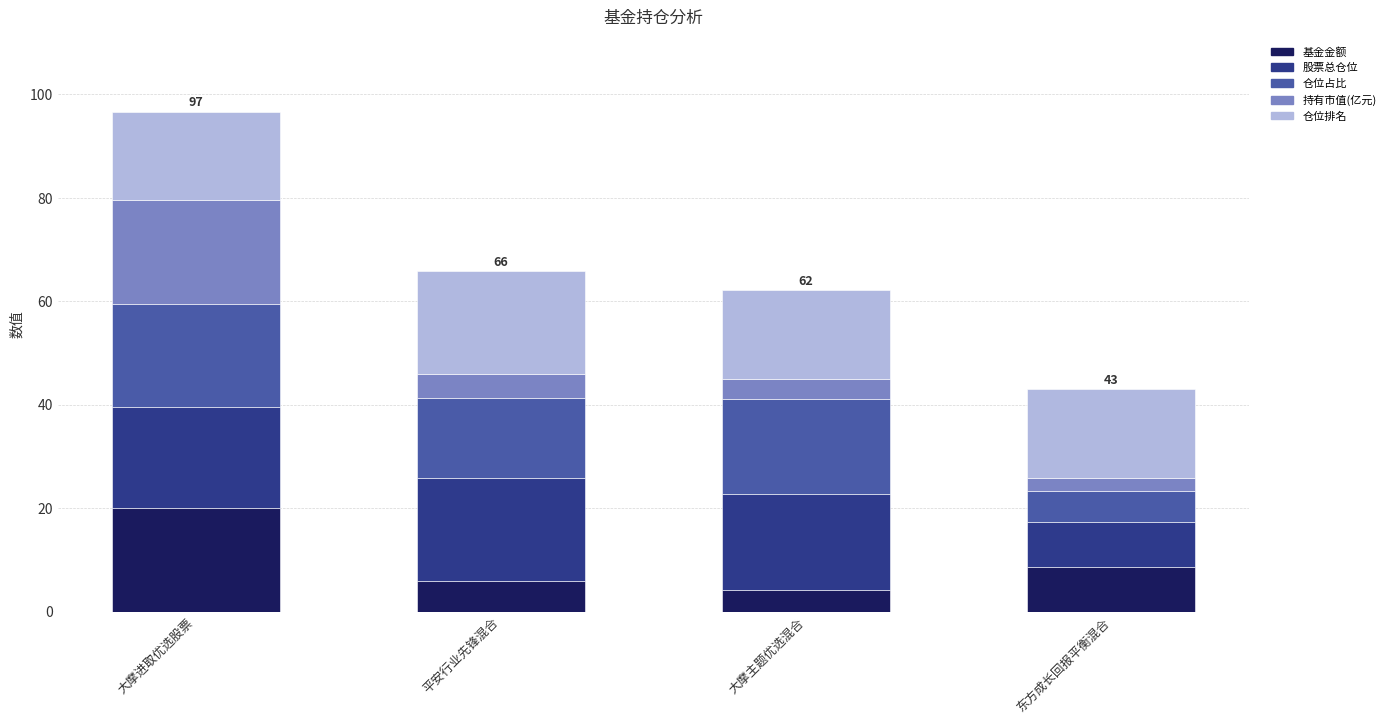

What is the sum of the 基金金额 values at 东方成长回报平衡混合 and 大摩主题优选混合?

12.9